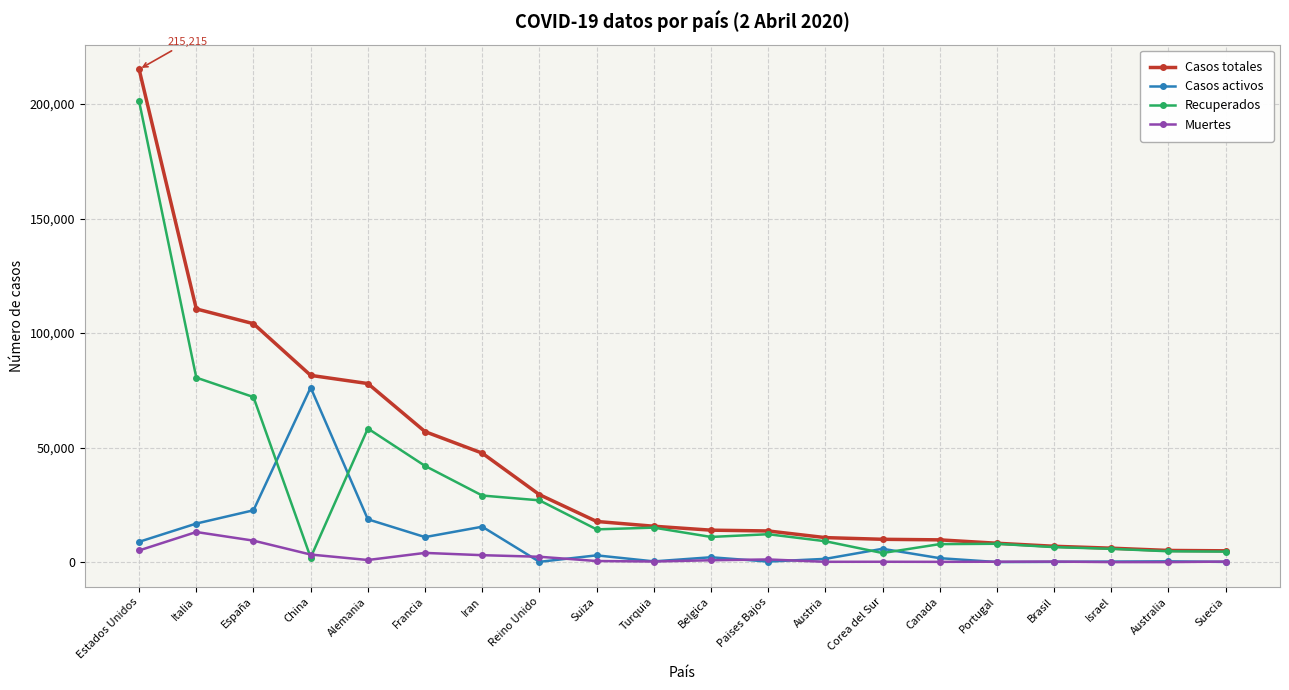

The Casos activos series shows 345 at Australia. True or false?

True